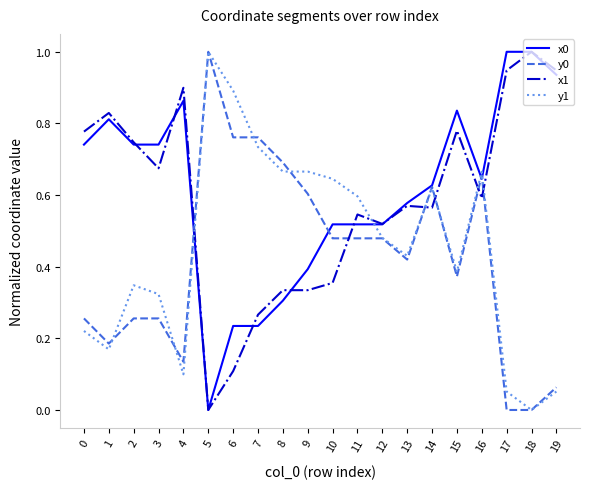

Is the value of x1 at 0 greater than the value of y1 at 13?

Yes